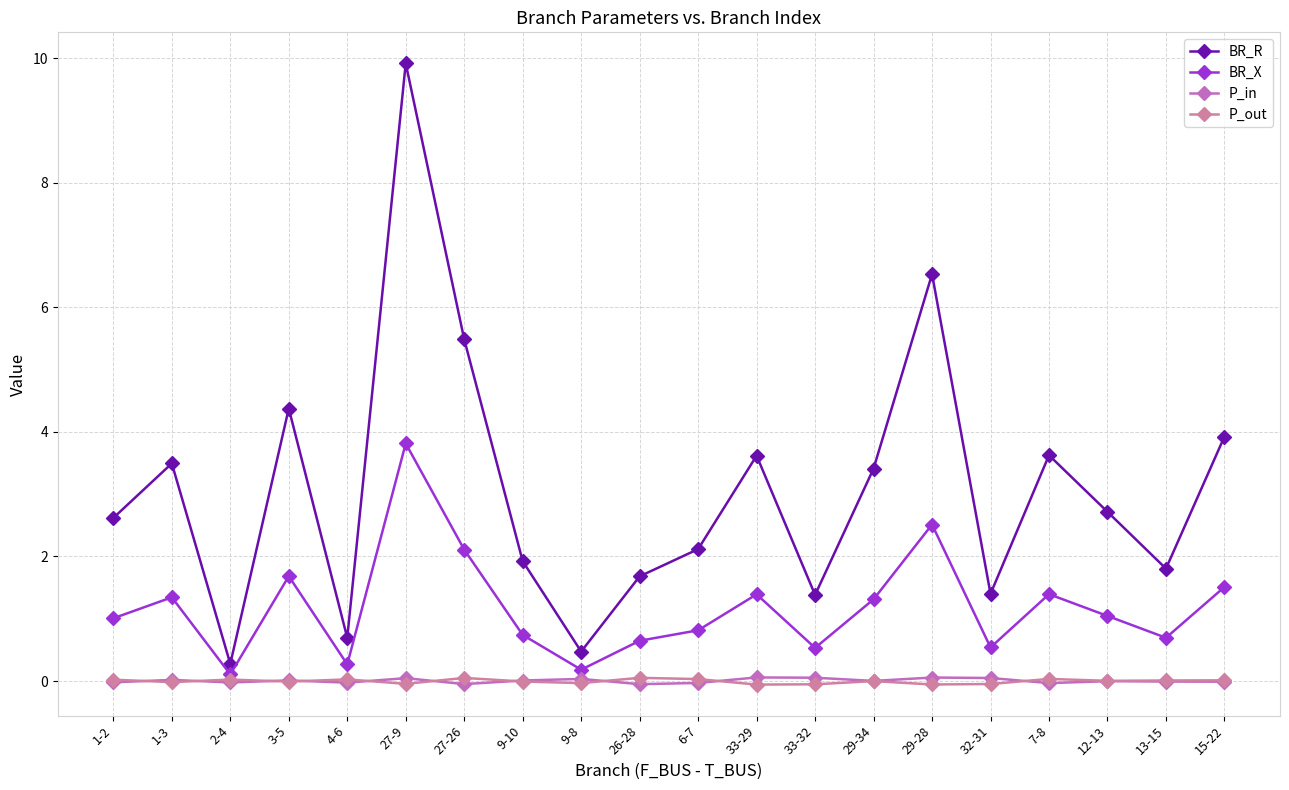

What is the sum of the BR_R values at 6-7 and 1-2?

4.7